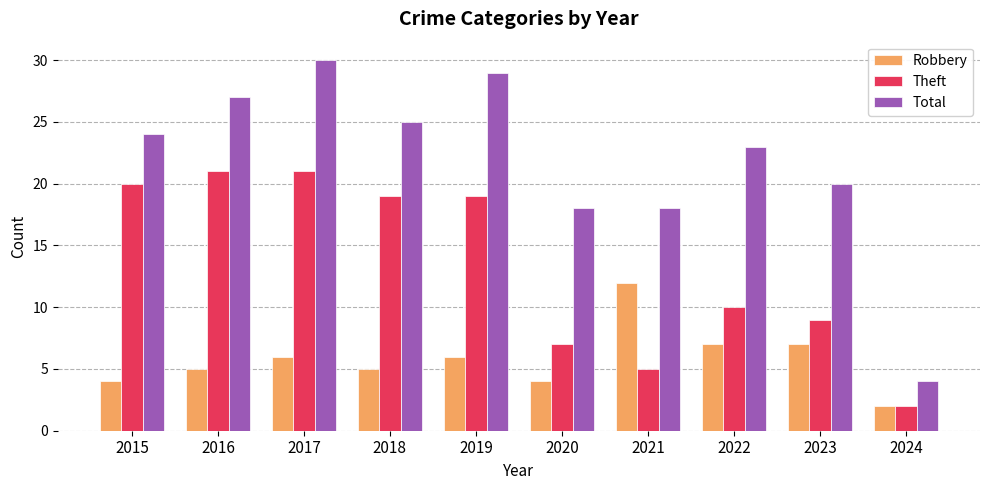

Reading left to right, list all the values displayed in this chart.

Robbery: 4	5	6	5	6	4	12	7	7	2
Theft: 20	21	21	19	19	7	5	10	9	2
Total: 24	27	30	25	29	18	18	23	20	4